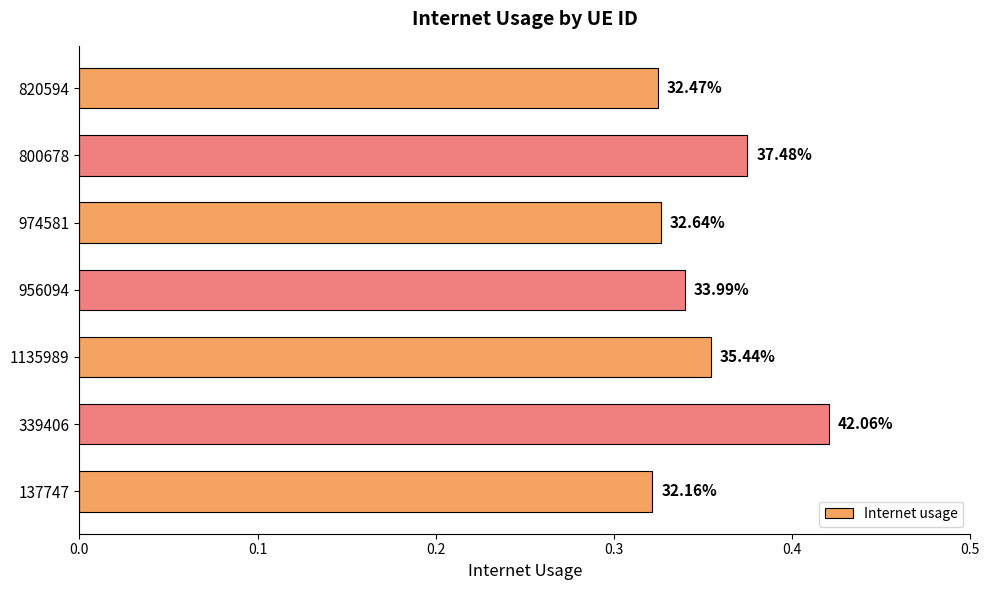

Are the bars horizontal?

Yes